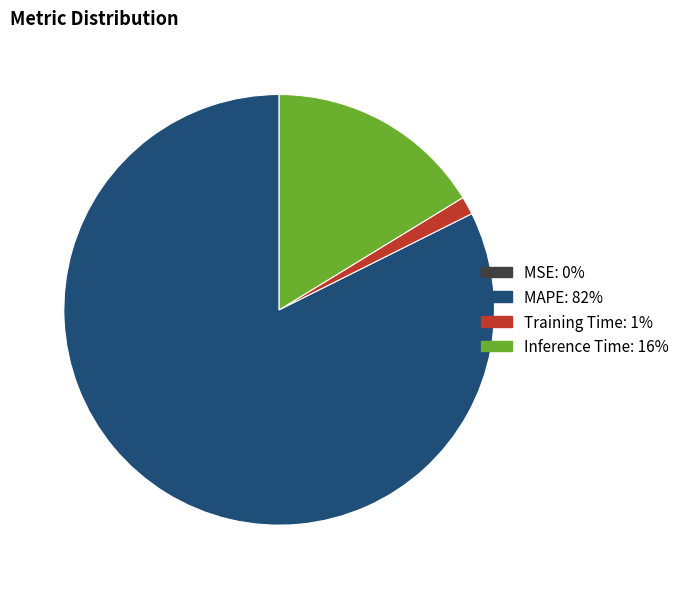

Is it true that Training Time is 1% of the pie?

True